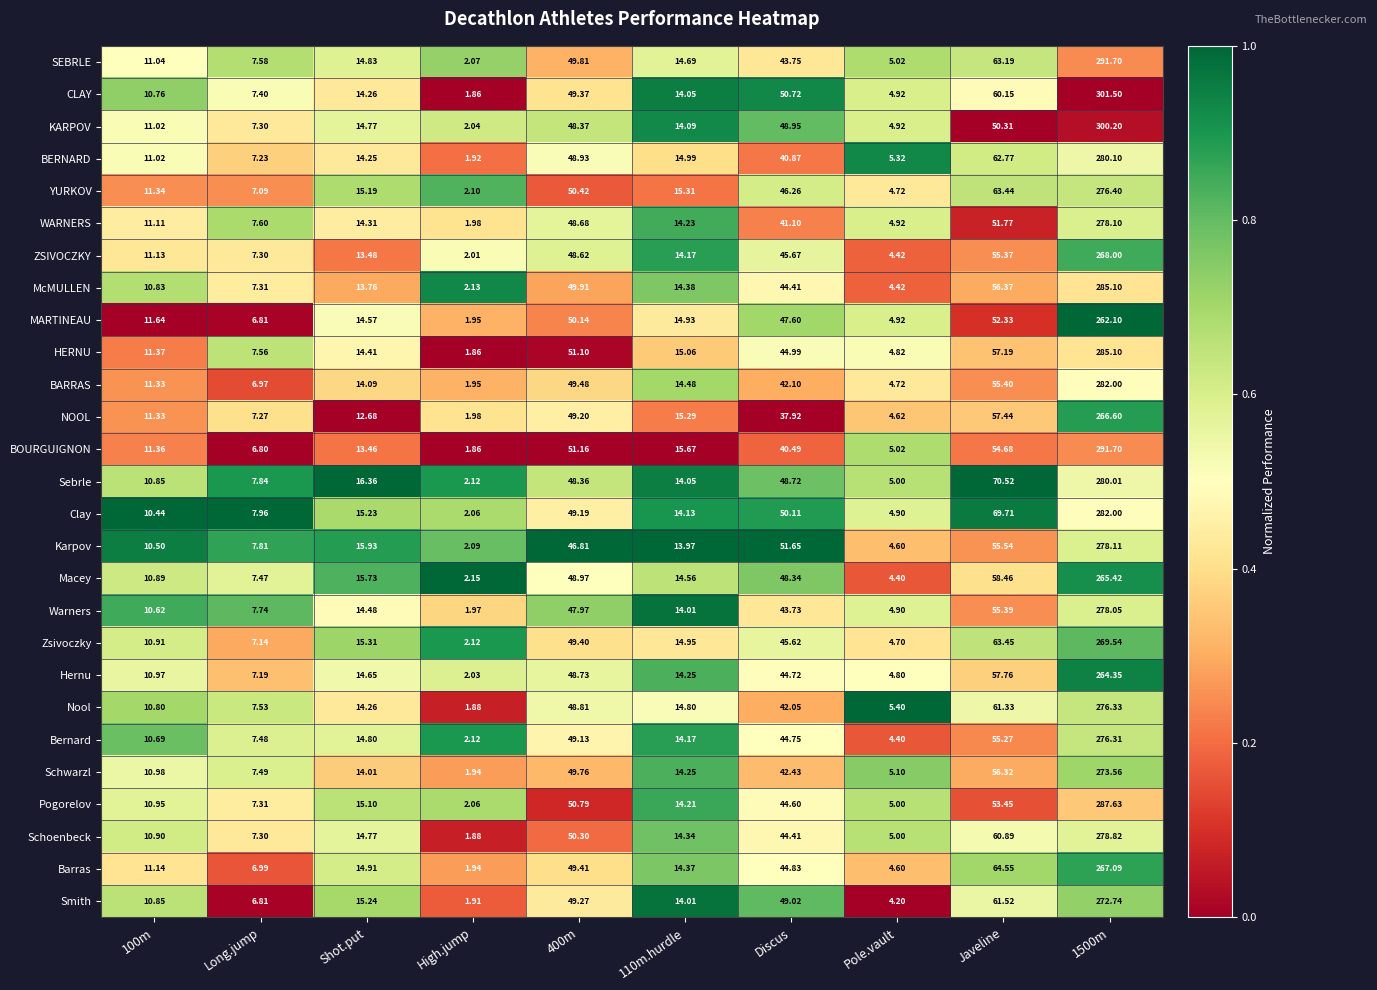

Is the value of YURKOV at 110m.hurdle greater than the value of CLAY at 100m?

Yes